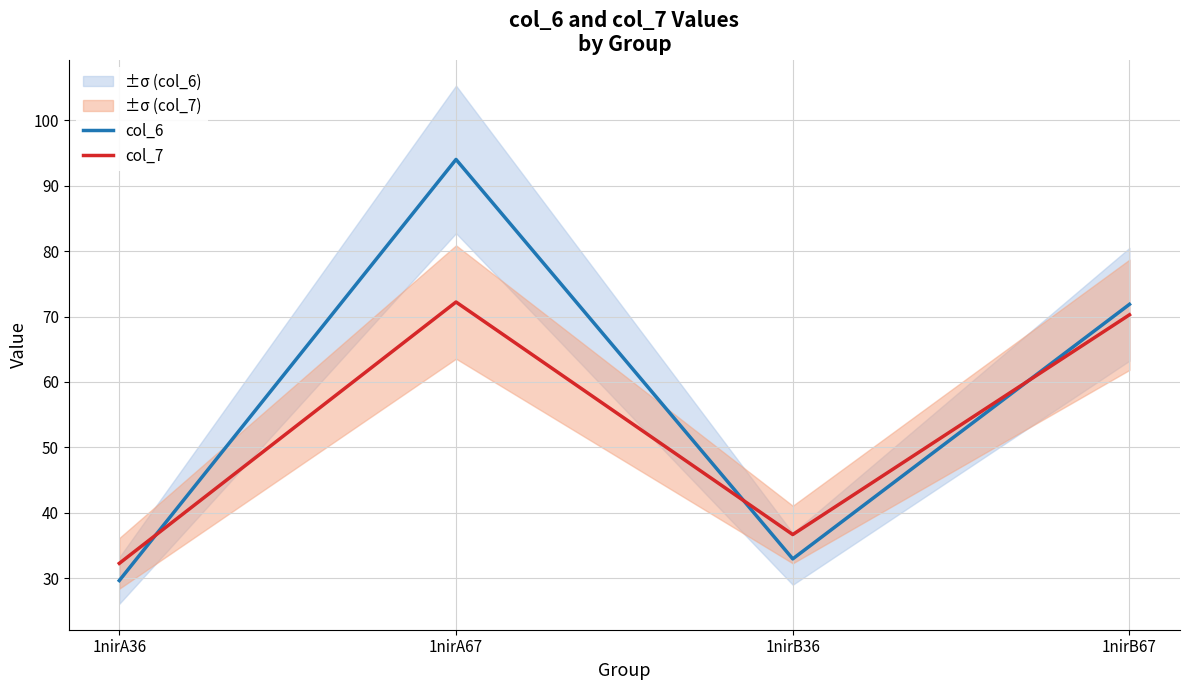

What is the maximum value for col_7?

72.2